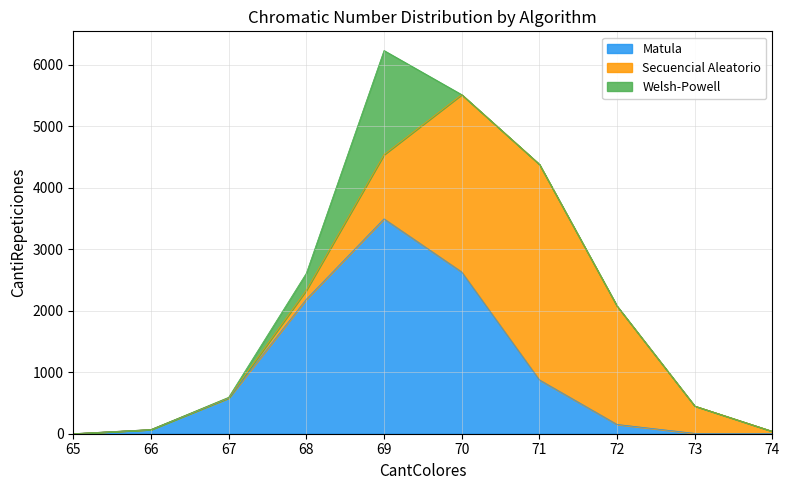

Which series has the largest total across all categories?

Secuencial Aleatorio